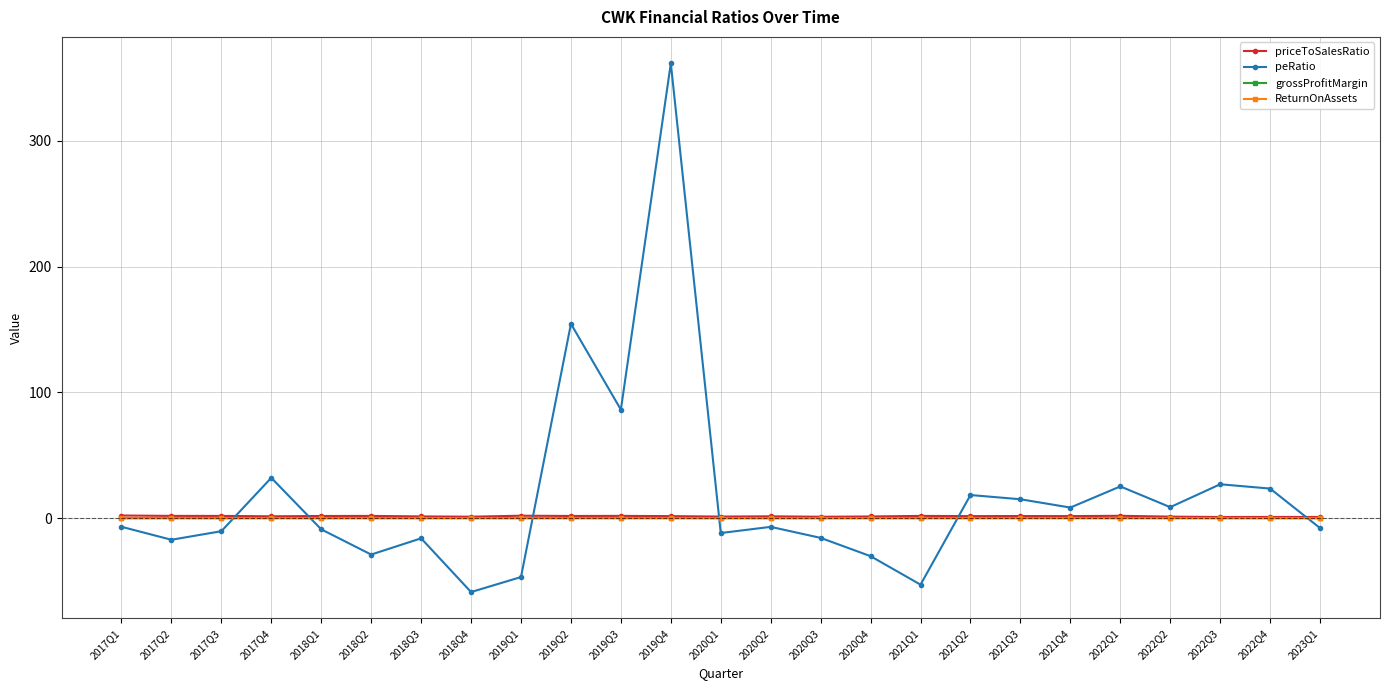

At which category is the sum across all series the highest?

2019Q4